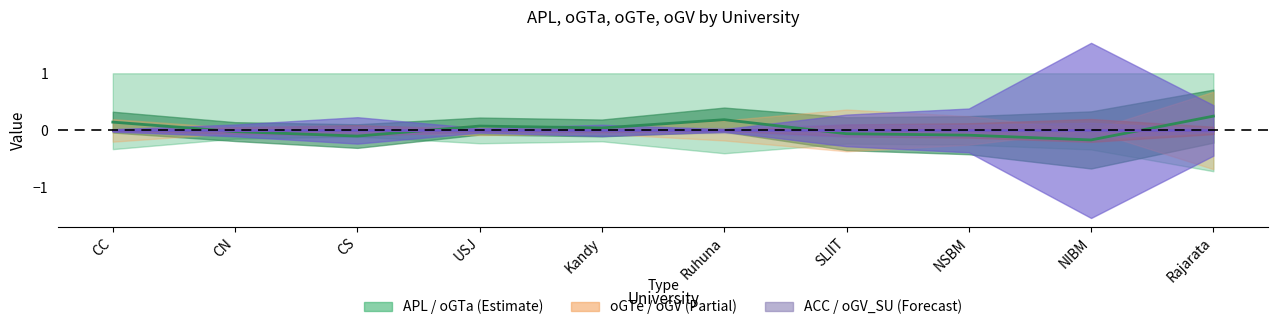

What is the difference between the maximum and minimum values in the oGTa series?

0.4